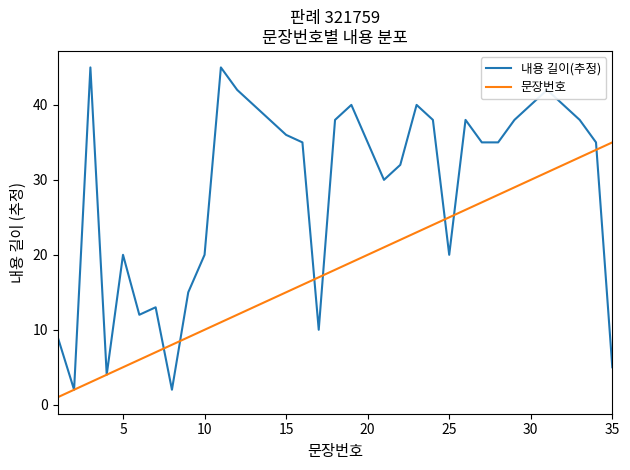

Which series has the largest total across all categories?

내용 길이(추정)